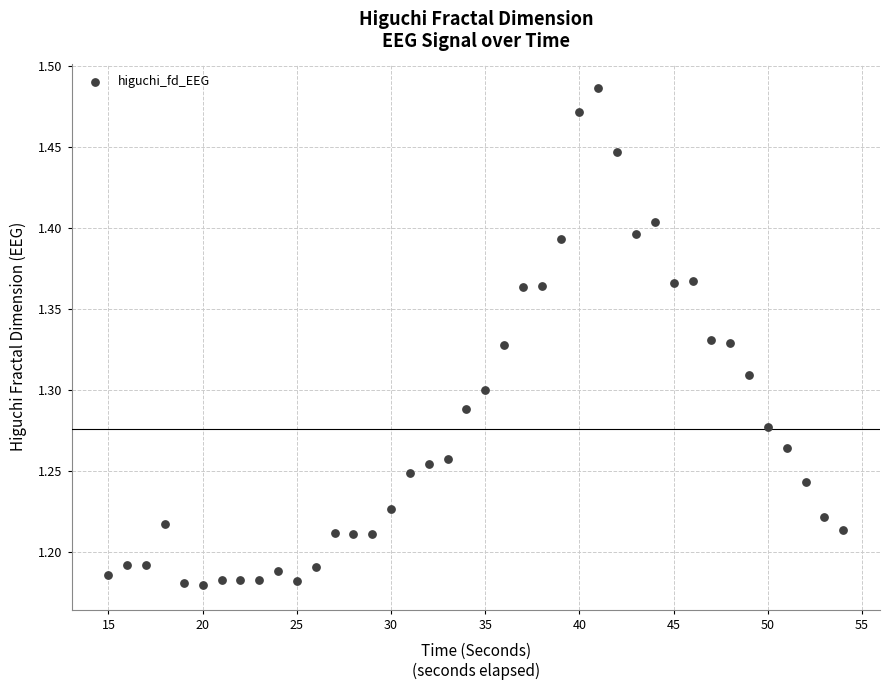

What is the range of X values (max minus min)?

39.0